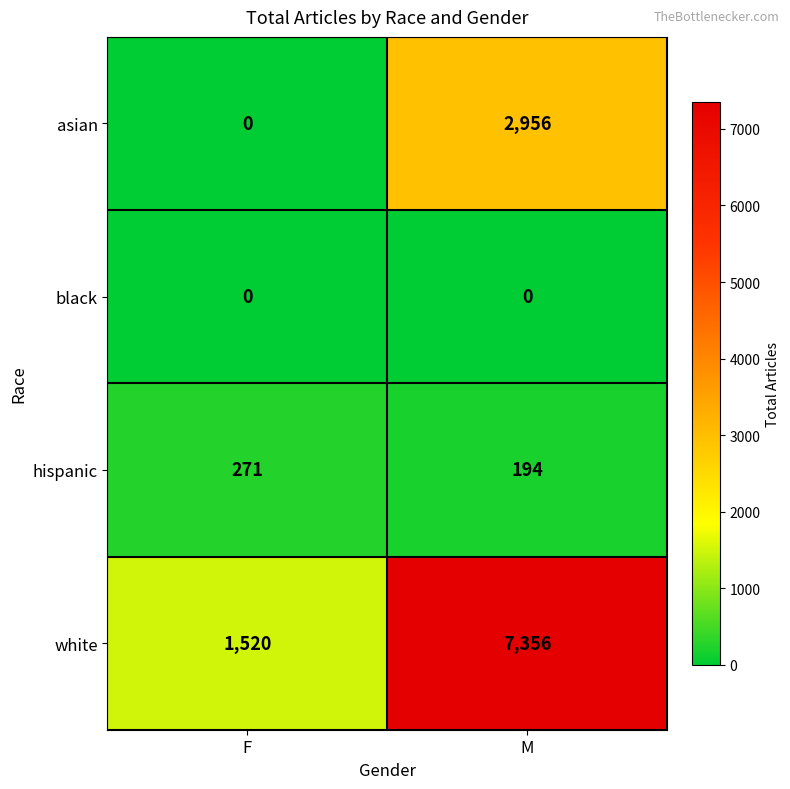

At which category is the sum across all series the highest?

M